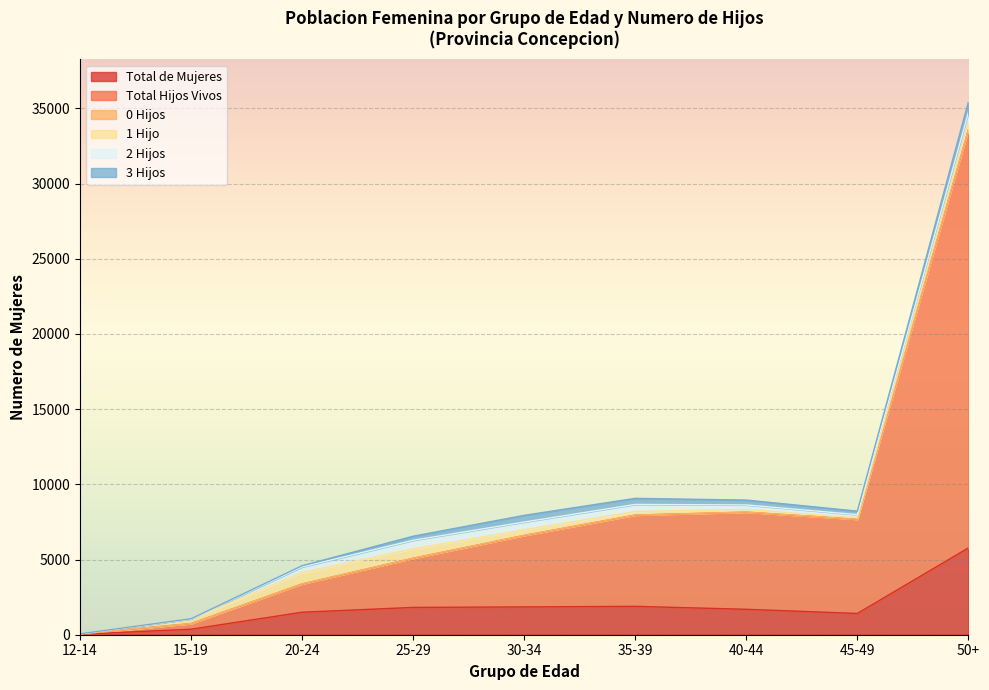

Which series has the widest spread of values?

Total Hijos Vivos